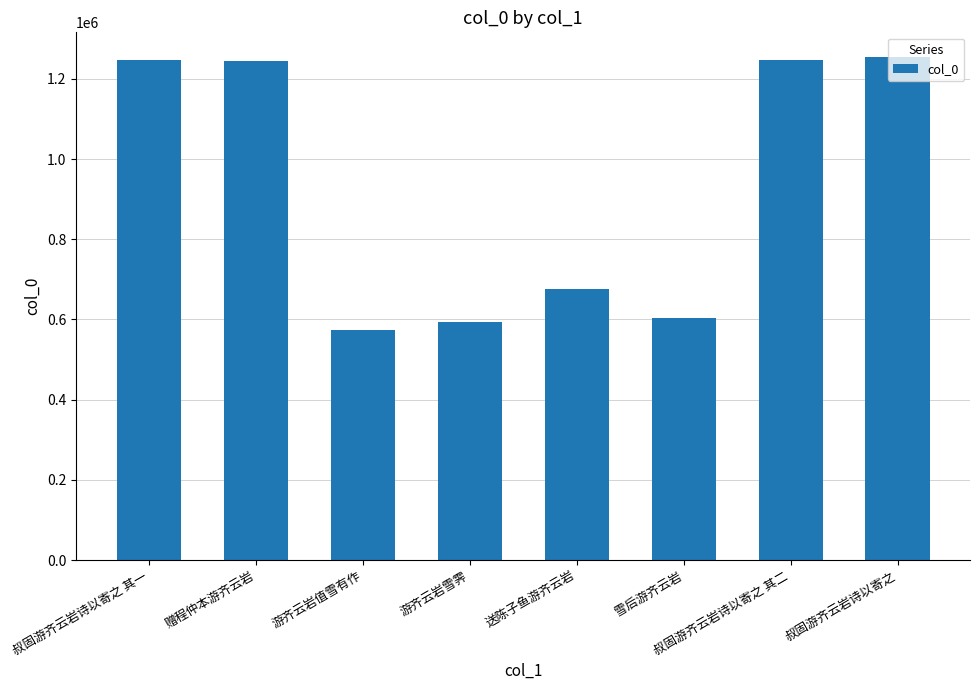

Are the bars grouped side by side (vs. stacked)?

No